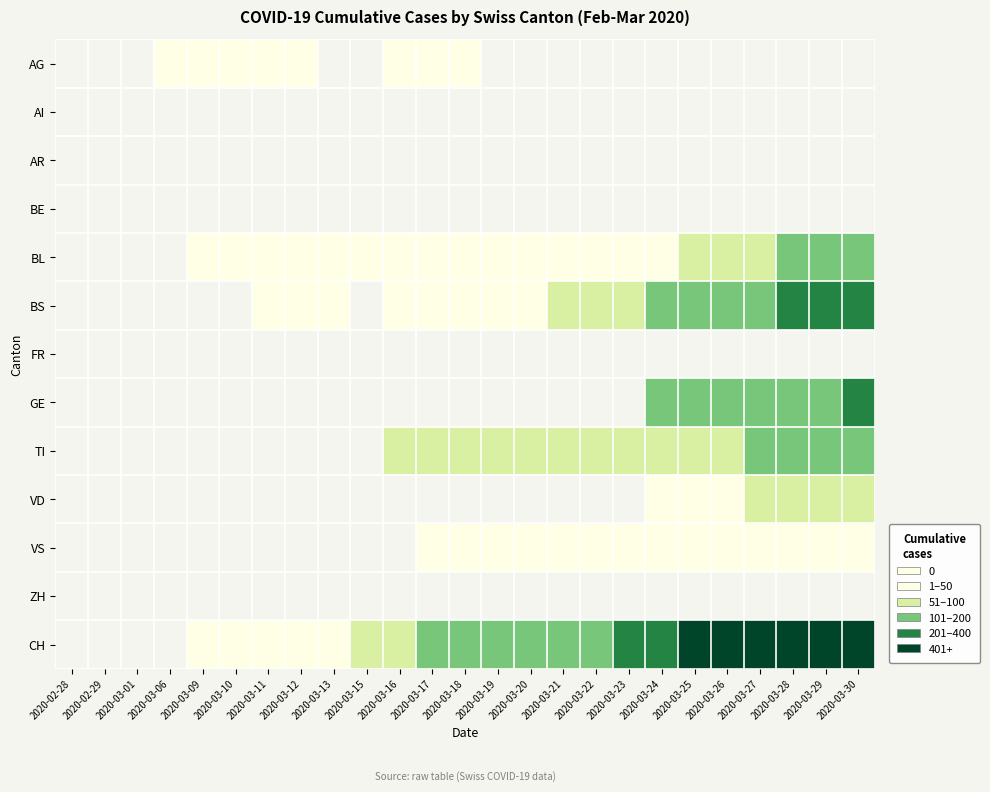

What is the spread (max minus min) of values at 2020-03-18?

130.0